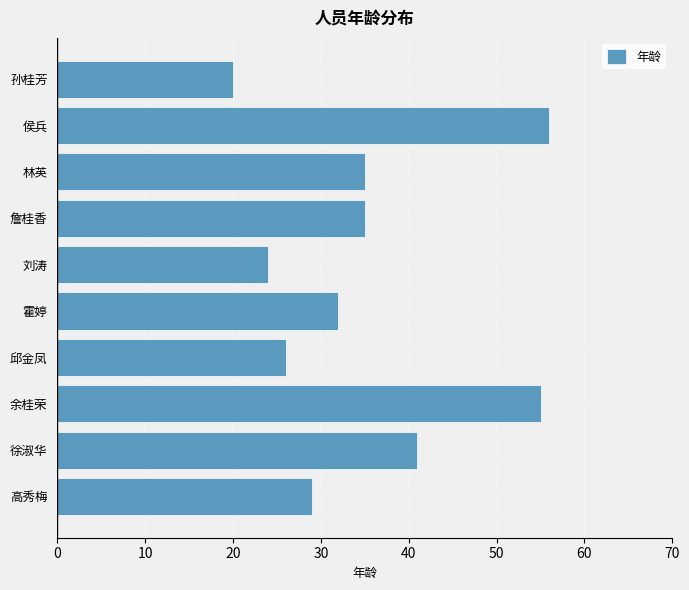

What is the ratio of the value at 詹桂香 to the value at 邱金凤?

1.3